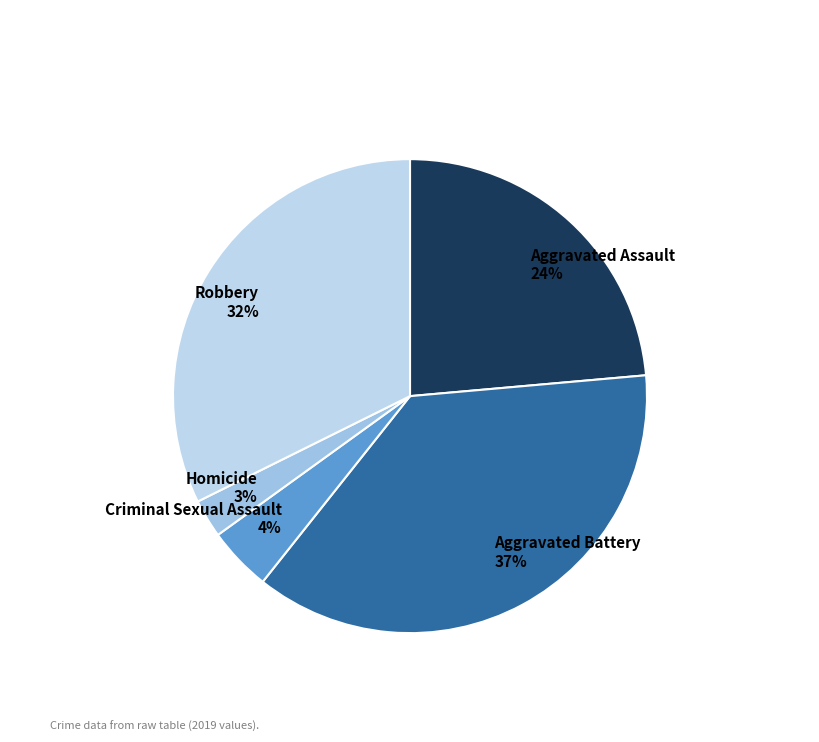

Combined, do Homicide 3% and Criminal Sexual Assault 4% account for over 50%?

No